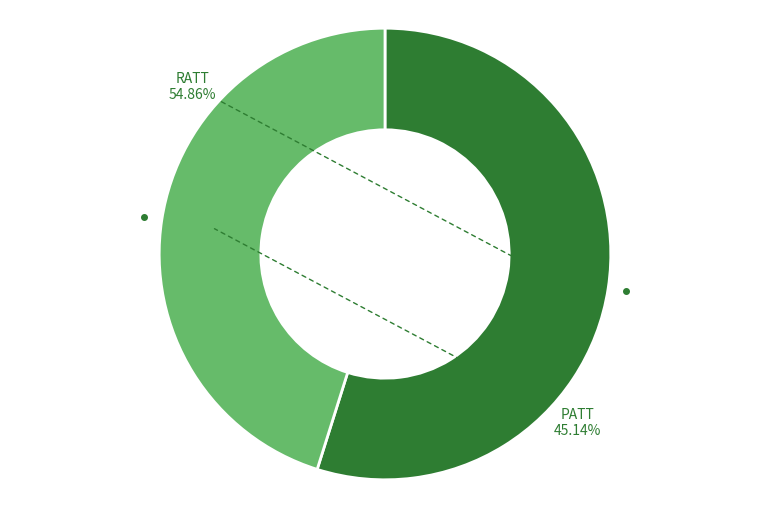

What is the largest slice in the pie chart?

RATT